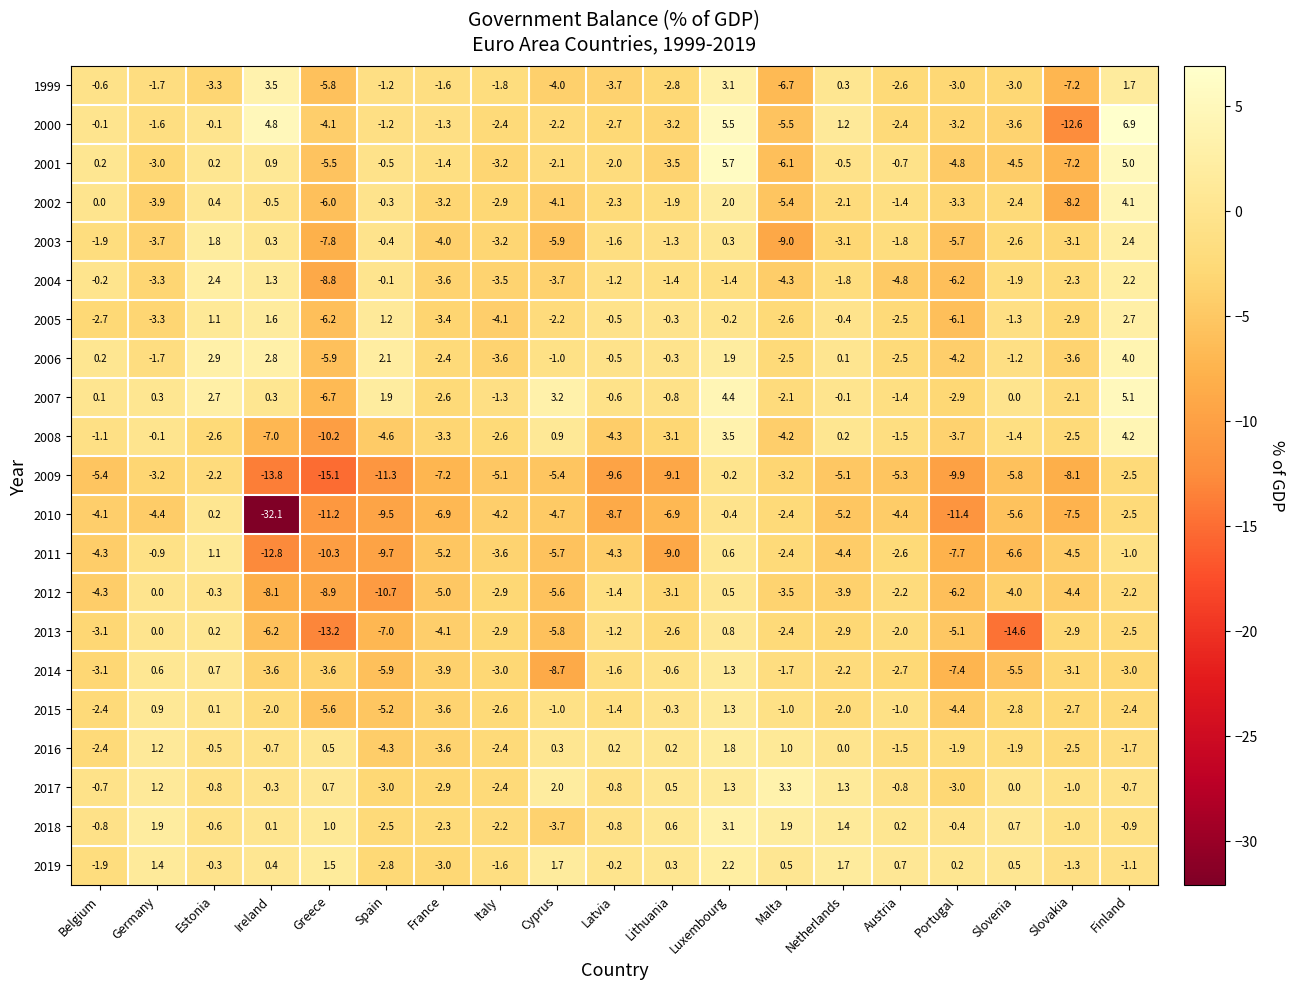

What is the difference between the highest and lowest values at Slovakia?

11.6